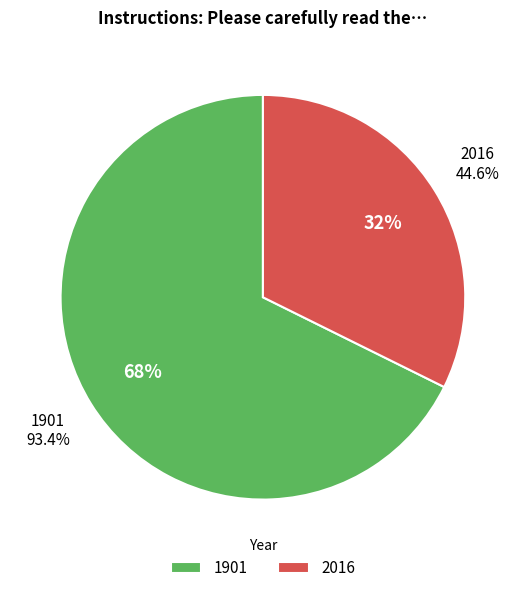

Is it true that 2016 is 32% of the pie?

True